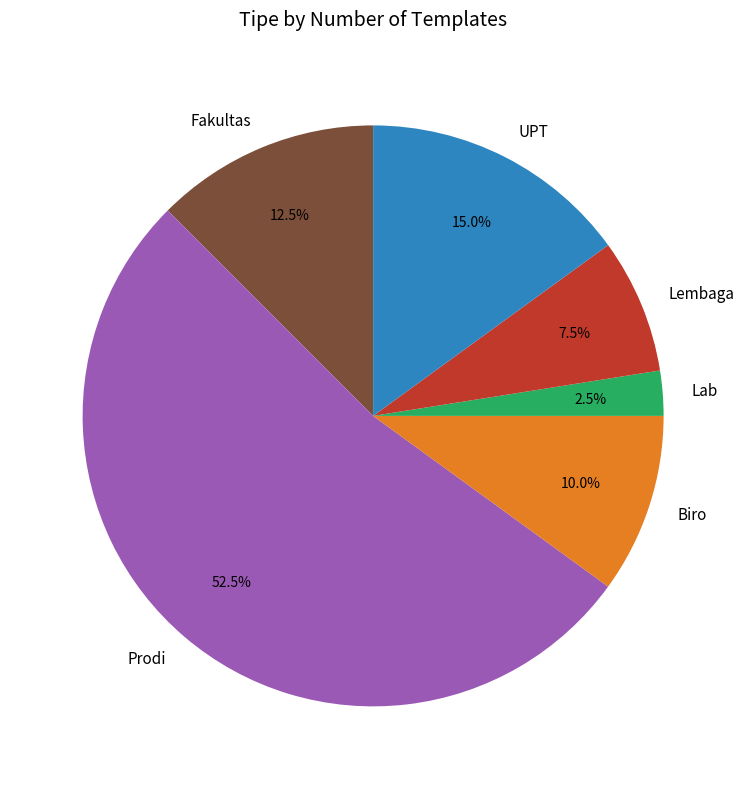

To the nearest percent, what is the difference between the largest and smallest slice percentages?

50%